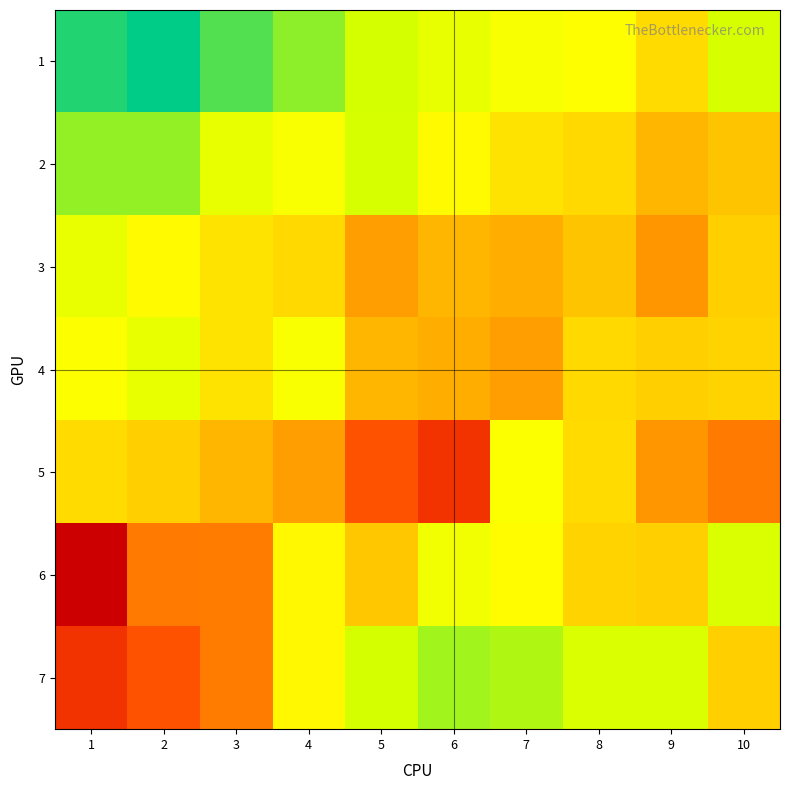

Which series has the largest range (max minus min)?

6